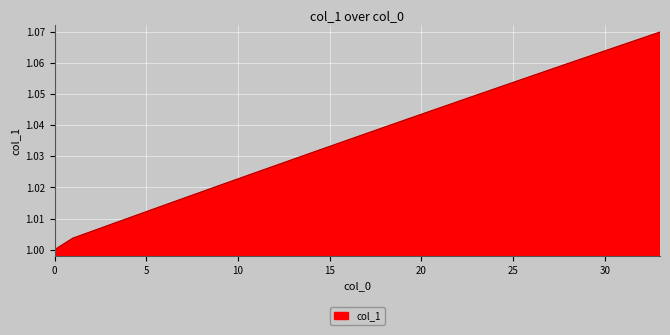

Reading left to right, transcribe all the data shown in this chart.

0=1.0	1=1.0	2=1.0	3=1.0	4=1.0	5=1.0	6=1.0	7=1.0	8=1.0	9=1.0	10=1.0	11=1.0	12=1.0	13=1.0	14=1.0	15=1.0	16=1.0	17=1.0	18=1.0	19=1.0	20=1.0	21=1.0	22=1.0	23=1.0	24=1.1	25=1.1	26=1.1	27=1.1	28=1.1	29=1.1	30=1.1	31=1.1	32=1.1	33=1.1